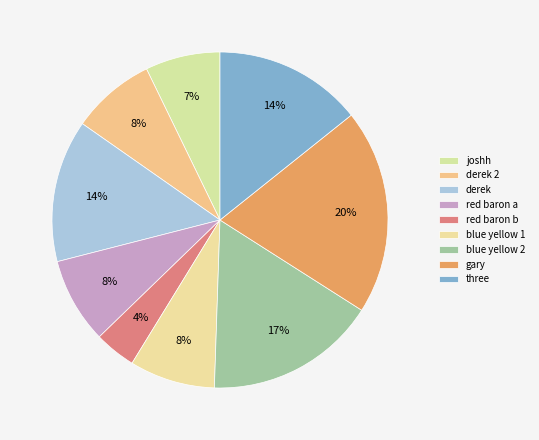

To the nearest percent, what is the average slice percentage?

11%